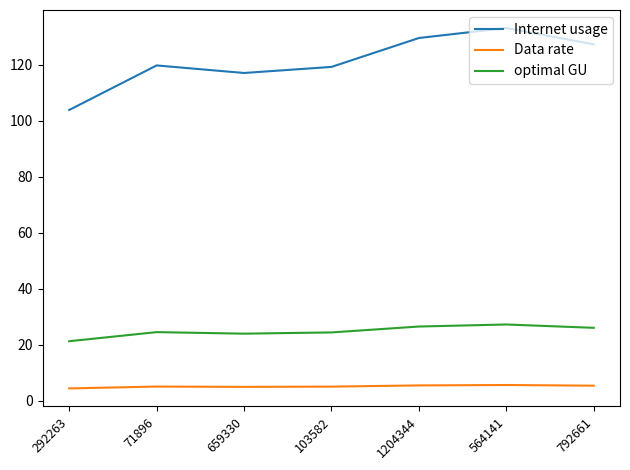

Which series has the largest range (max minus min)?

Internet usage